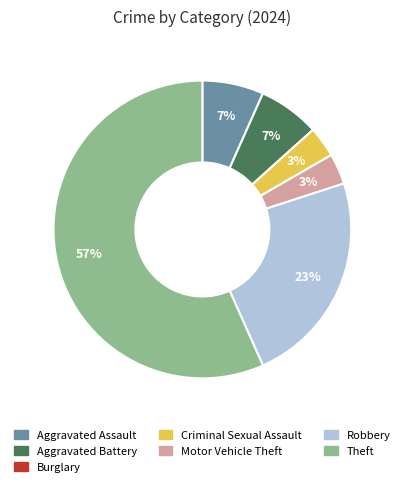

To the nearest percent, what is the average slice percentage?

14%